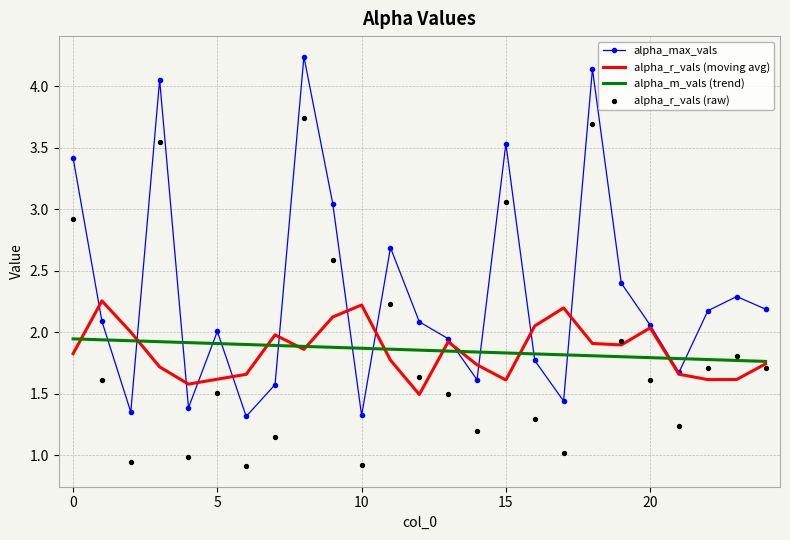

What is the total value across all series at 13?

7.2